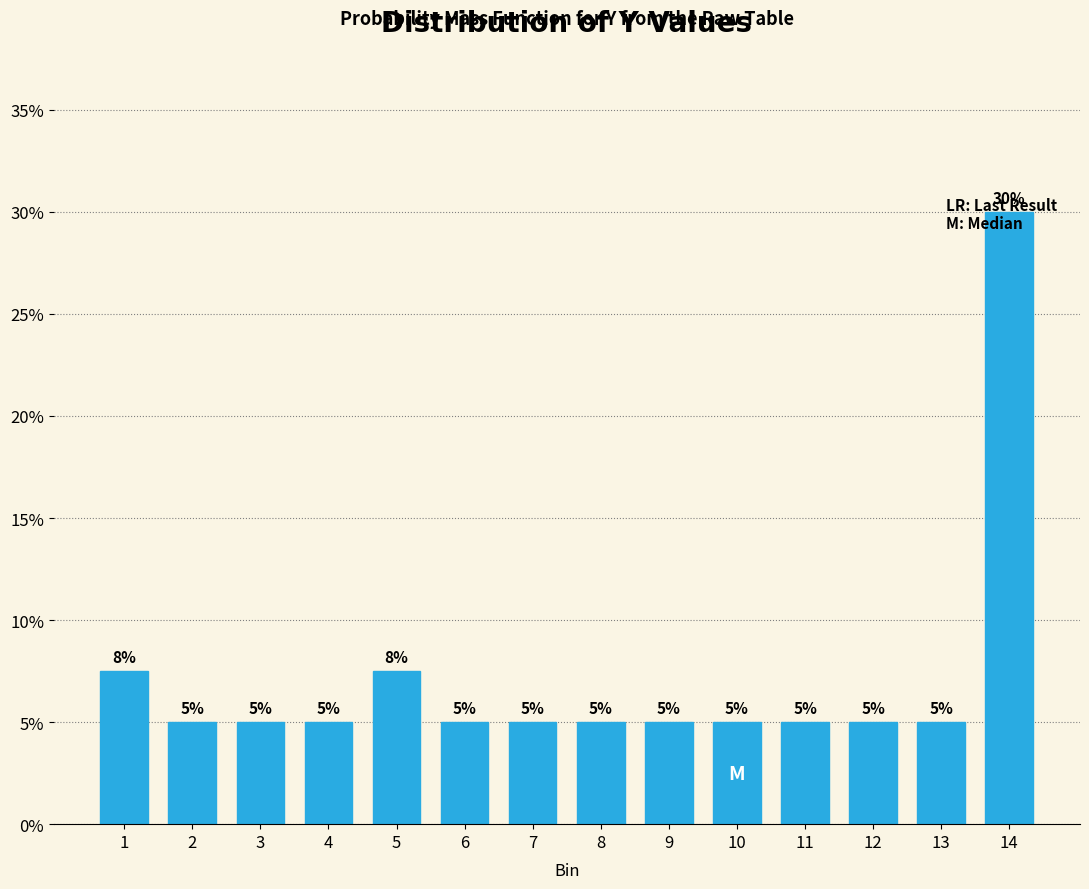

The chart shows a value of 5.0 at 13. True or false?

True